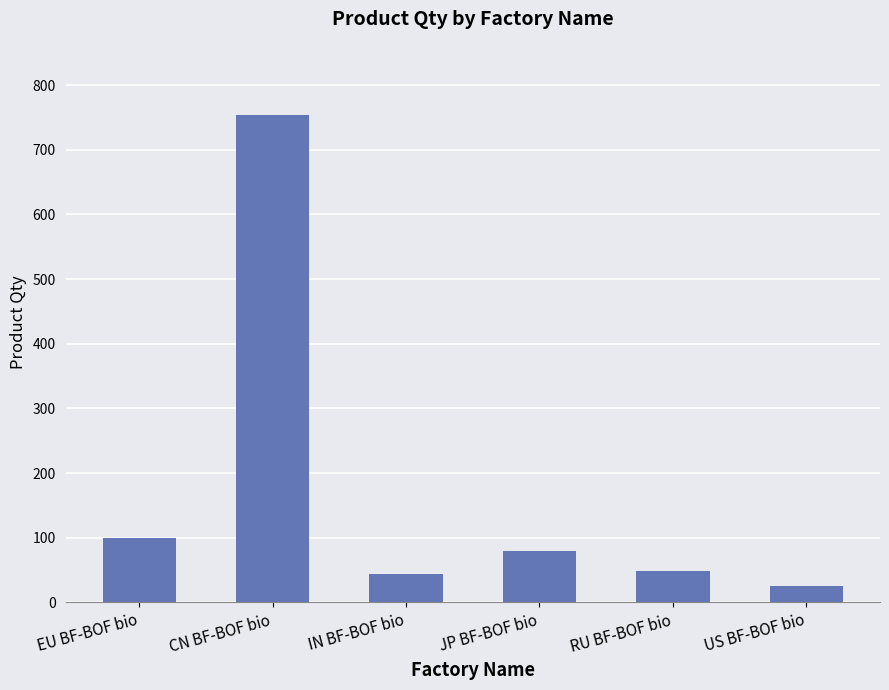

What is the value of the 6th bar from the left?

26